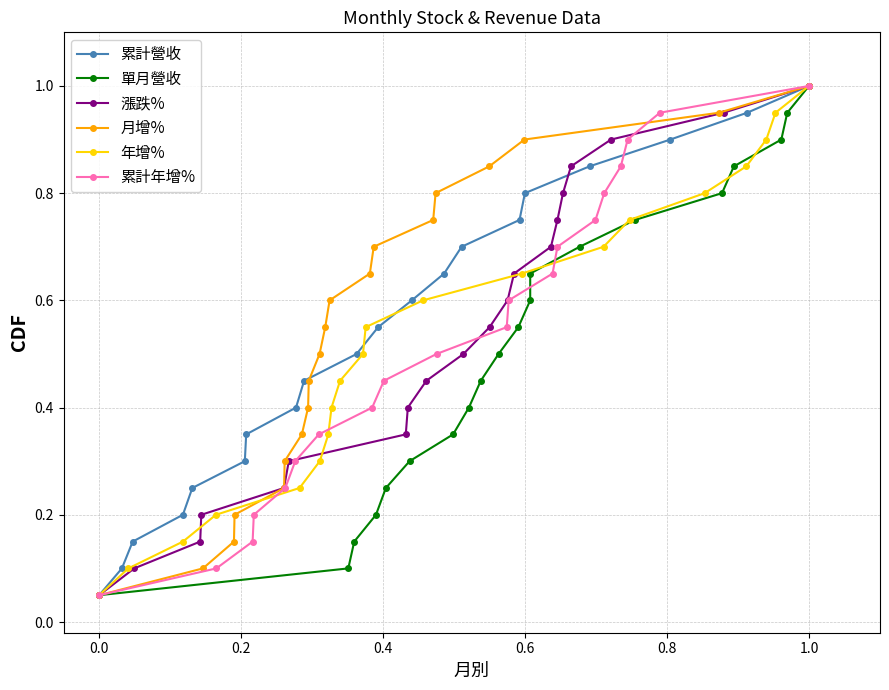

True or false: 累計營收 and 月增% intersect in this chart.

False